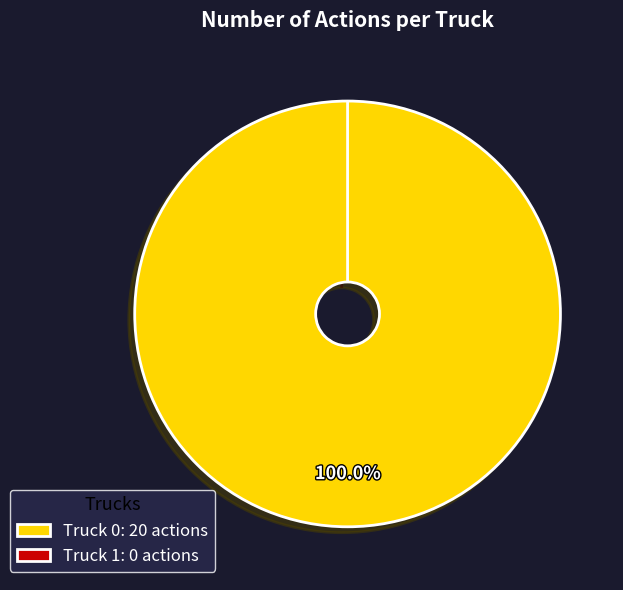

Which slice is the largest?

Truck 0